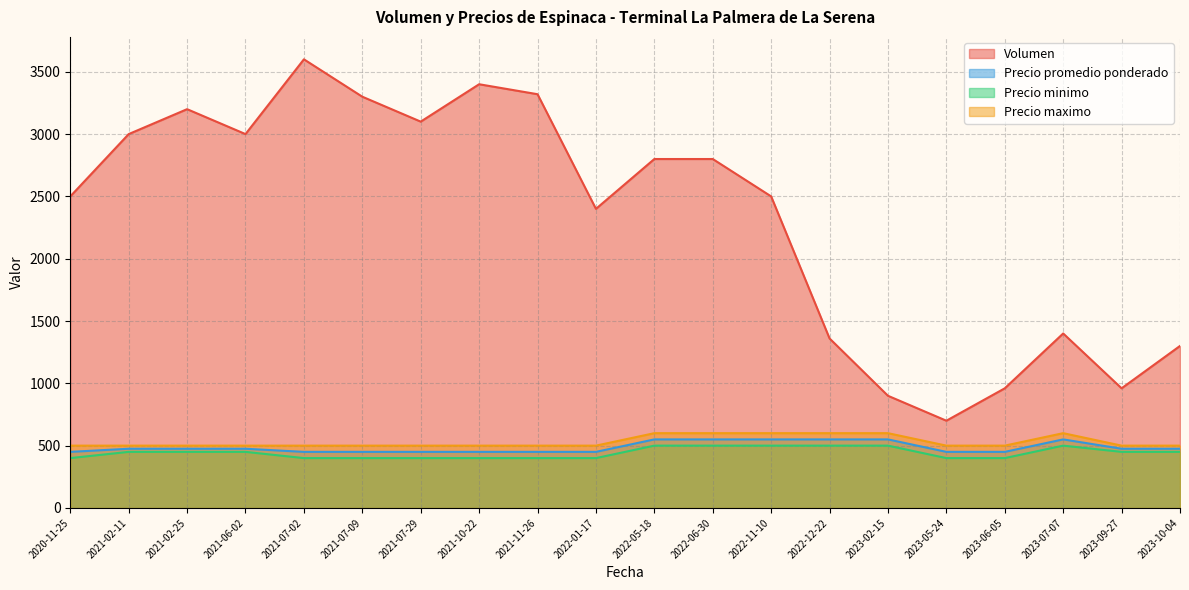

Which series changed the most between 2020-11-25 and 2021-10-22?

Volumen